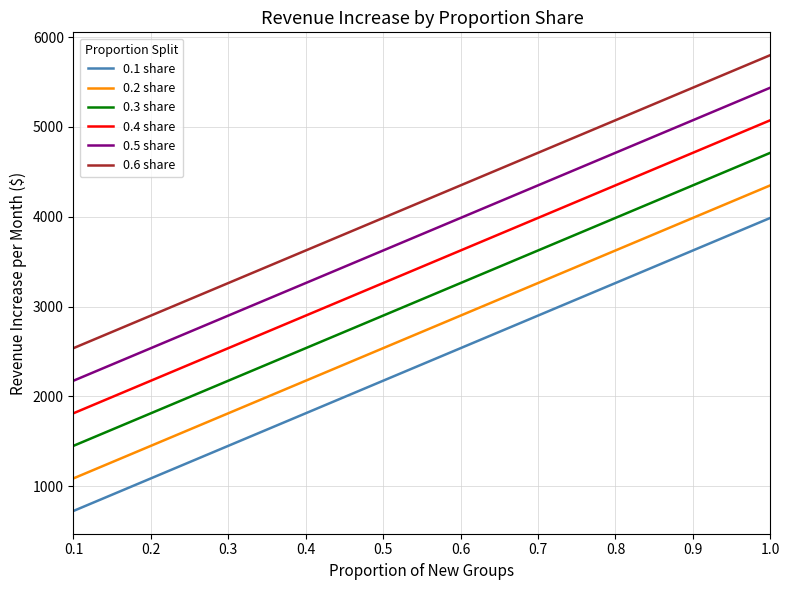

What is the total value across all series at 0.9?

27187.5